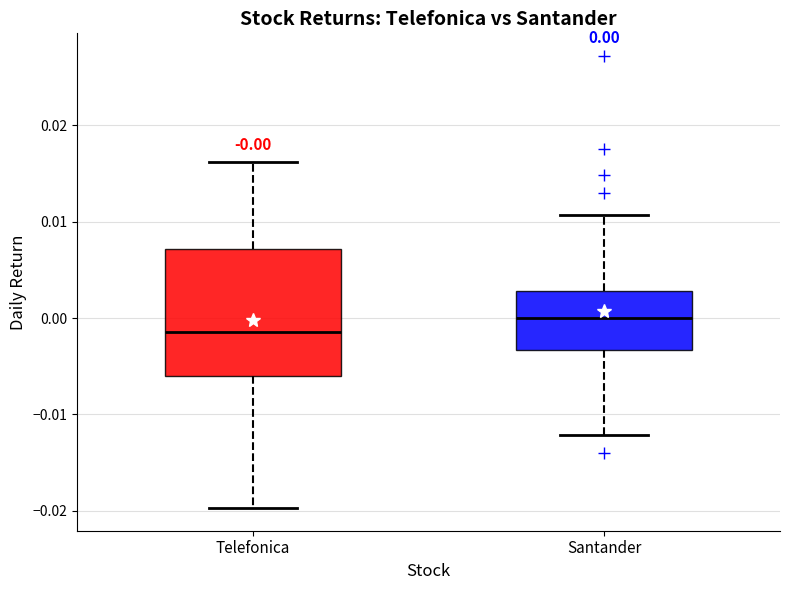

Which box's median line is the highest?

Santander